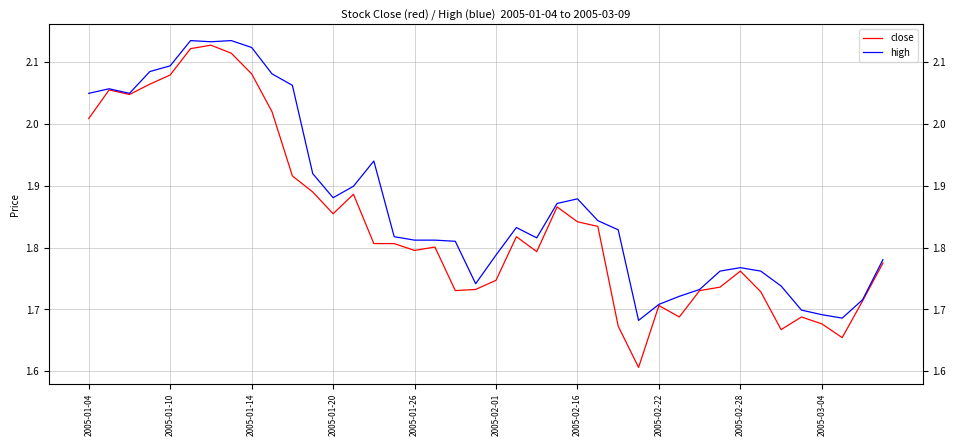

True or false: high and close cross at least once.

False